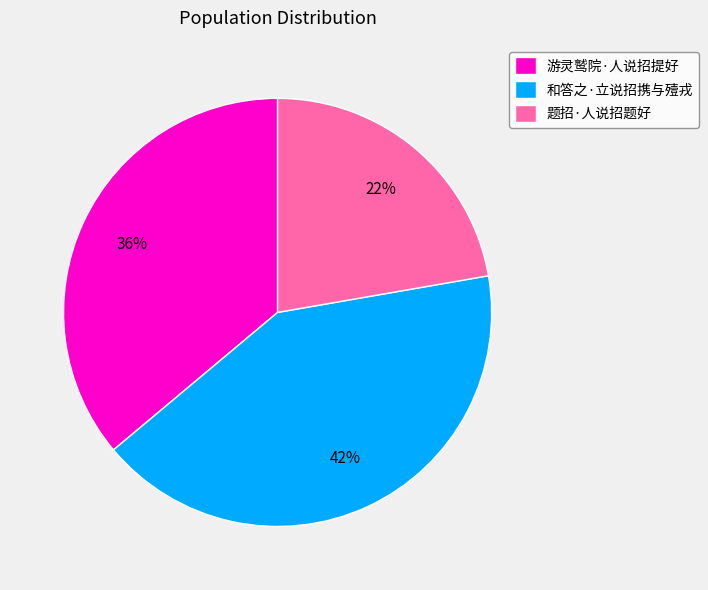

The 游灵鹫院·人说招提好 slice represents 36% of the pie. True or false?

True